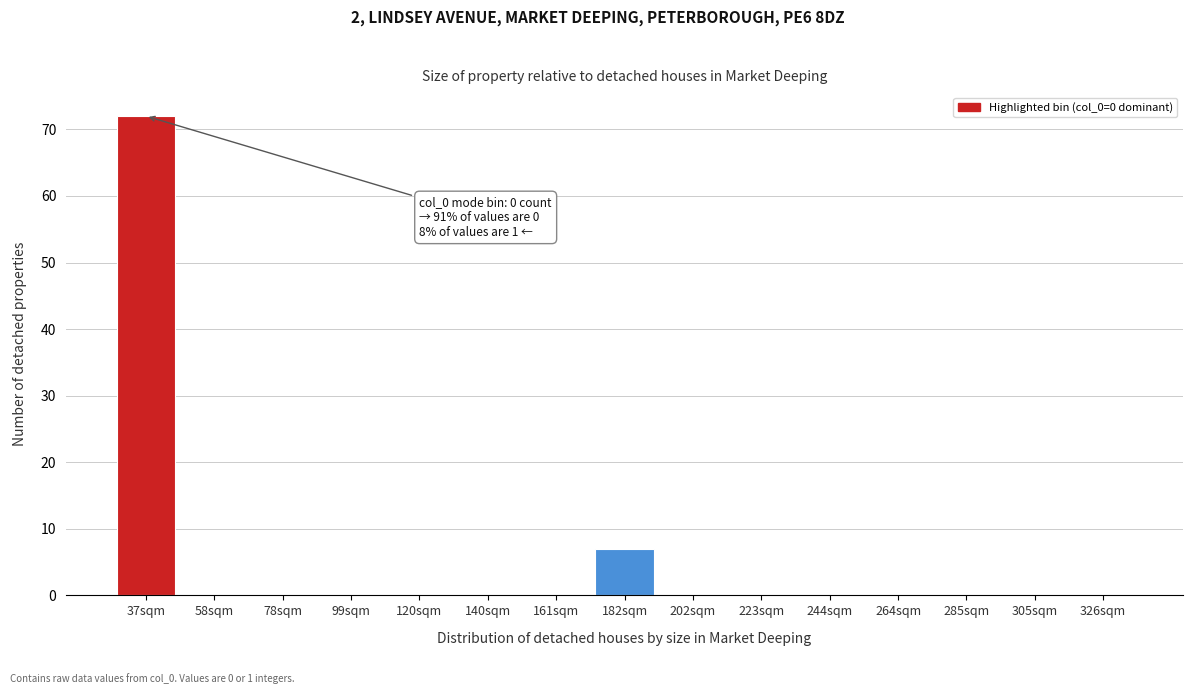

Reading left to right, list all the values displayed in this chart.

37sqm=72	58sqm=0	78sqm=0	99sqm=0	120sqm=0	140sqm=0	161sqm=0	182sqm=7	202sqm=0	223sqm=0	244sqm=0	264sqm=0	285sqm=0	305sqm=0	326sqm=0